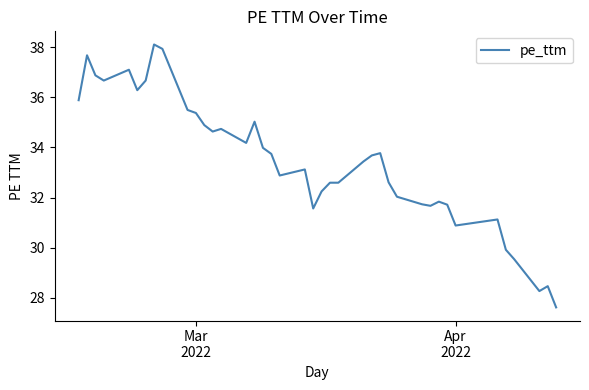

What is the difference between the maximum and minimum values?

10.5